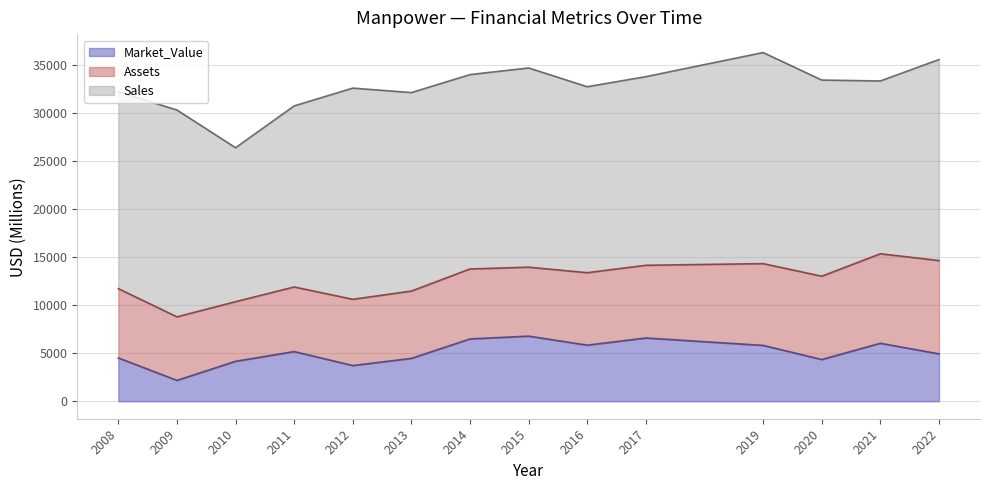

What is the minimum value for Assets?

6210